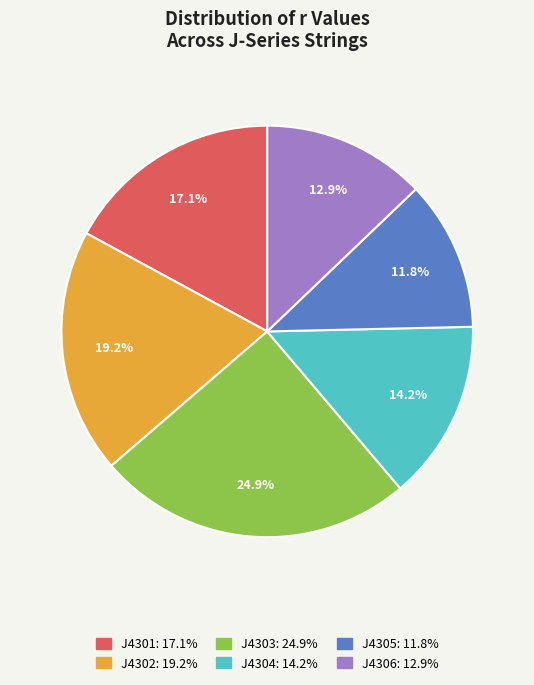

The J4306 slice represents 4% of the pie. True or false?

False